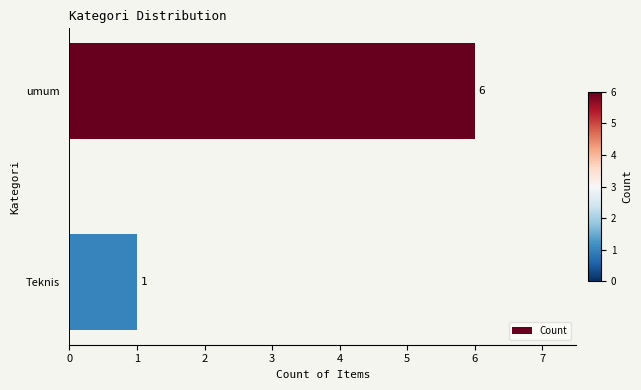

What is the change in value from umum to Teknis?

-5